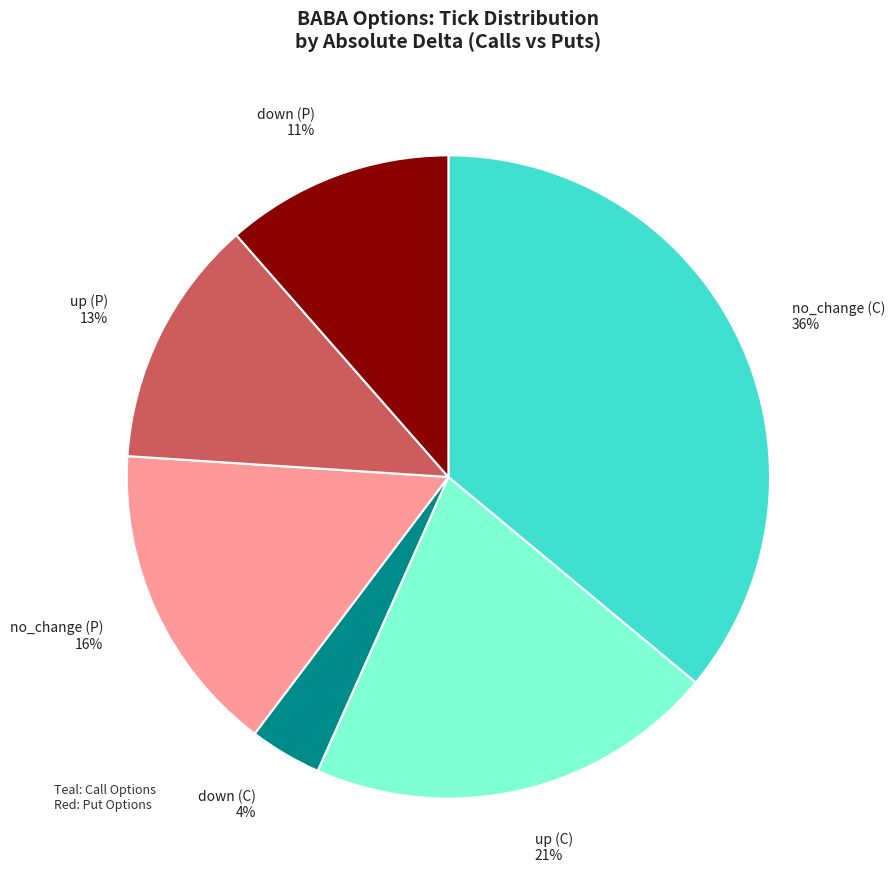

The no_change (P) slice represents 16% of the pie. True or false?

True